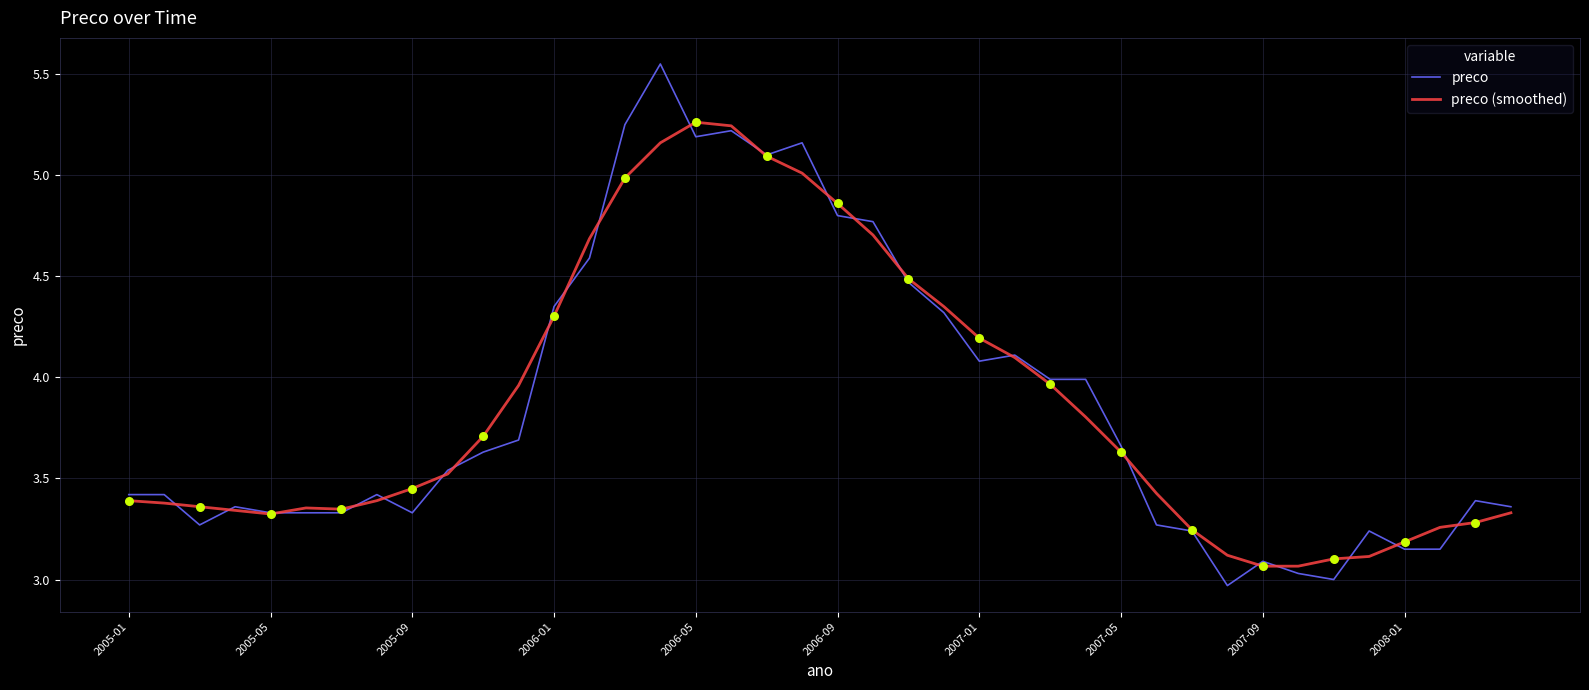

Rank the series by their maximum value, from highest to lowest.

preco, preco (smoothed)